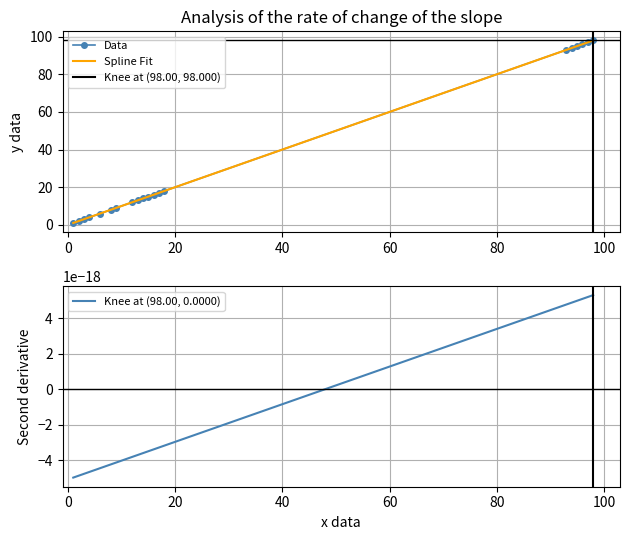

How many data points are less than 15?

10